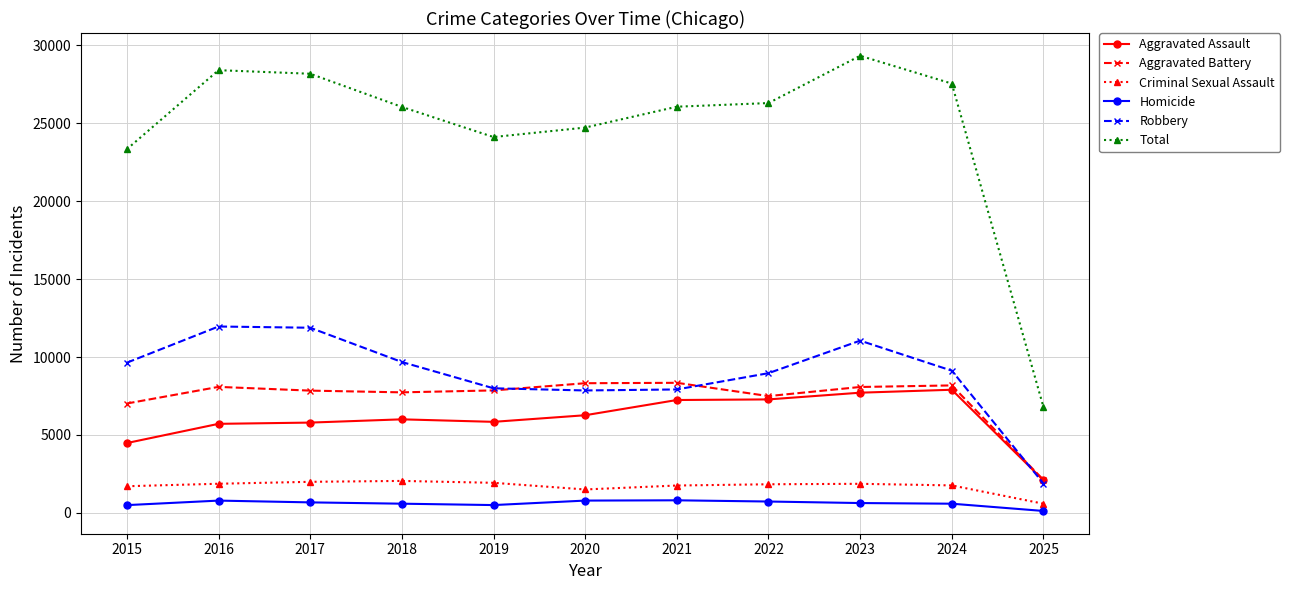

True or false: Aggravated Assault and Criminal Sexual Assault cross at least once.

False